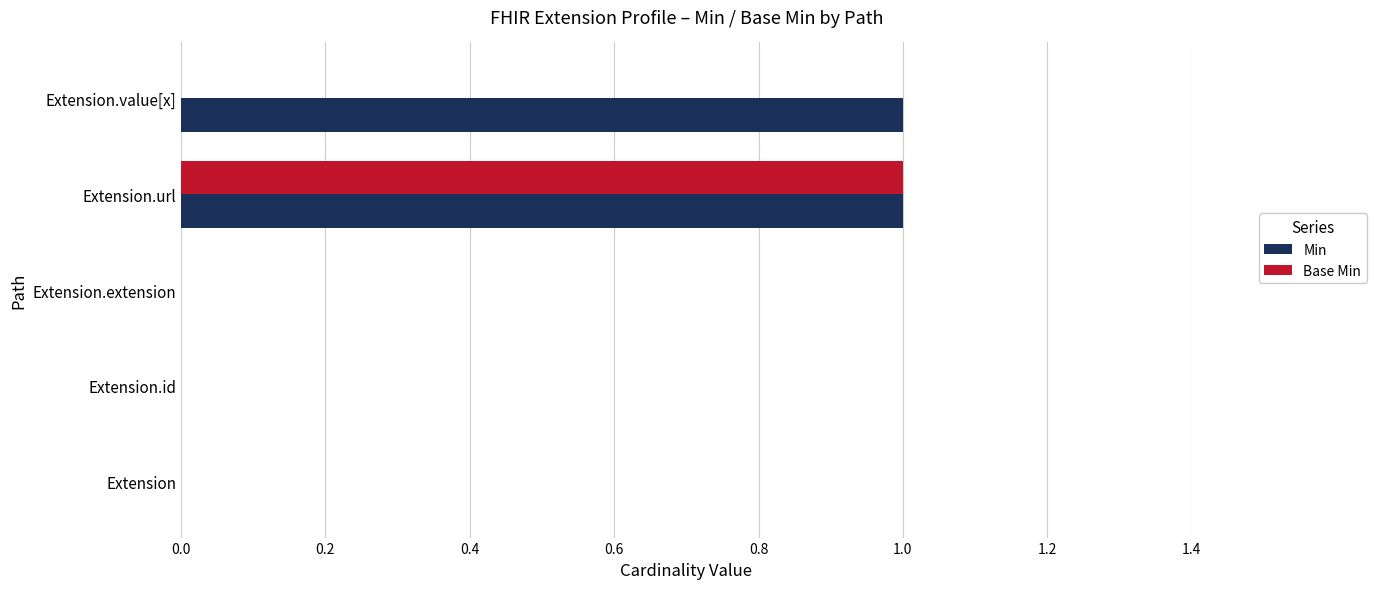

What is the maximum value shown in the chart?

1